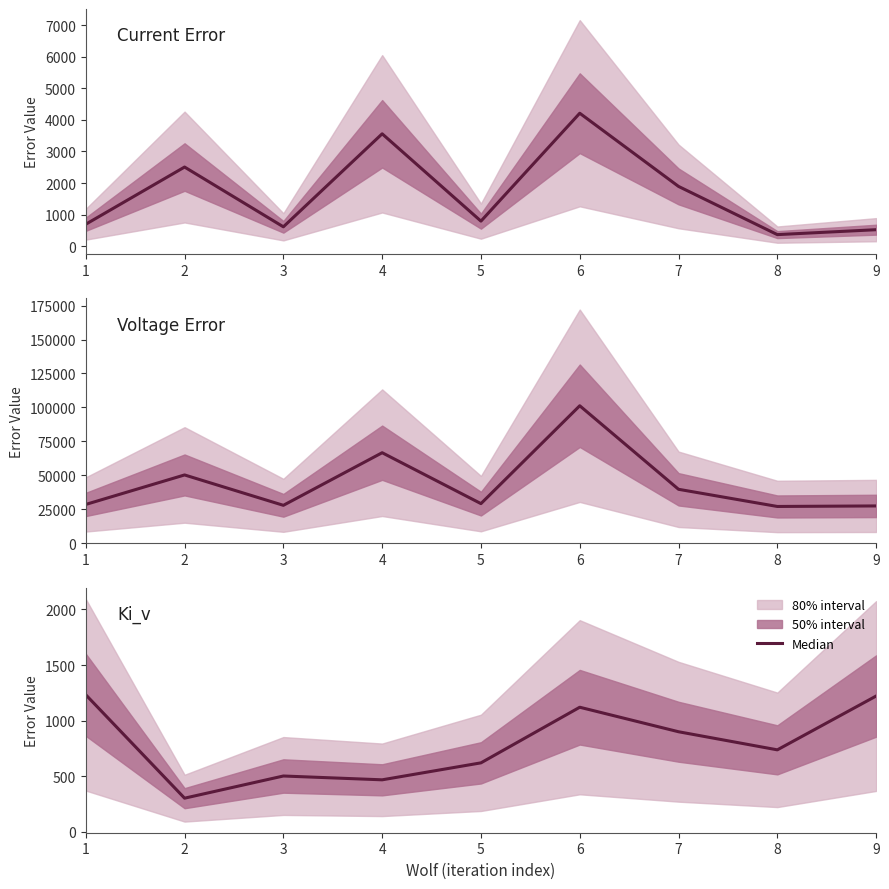

Reading left to right, extract all data points from this chart.

1=1232.1	2=301.1	3=500.8	4=466.5	5=619.2	6=1120.0	7=899.3	8=736.4	9=1220.8